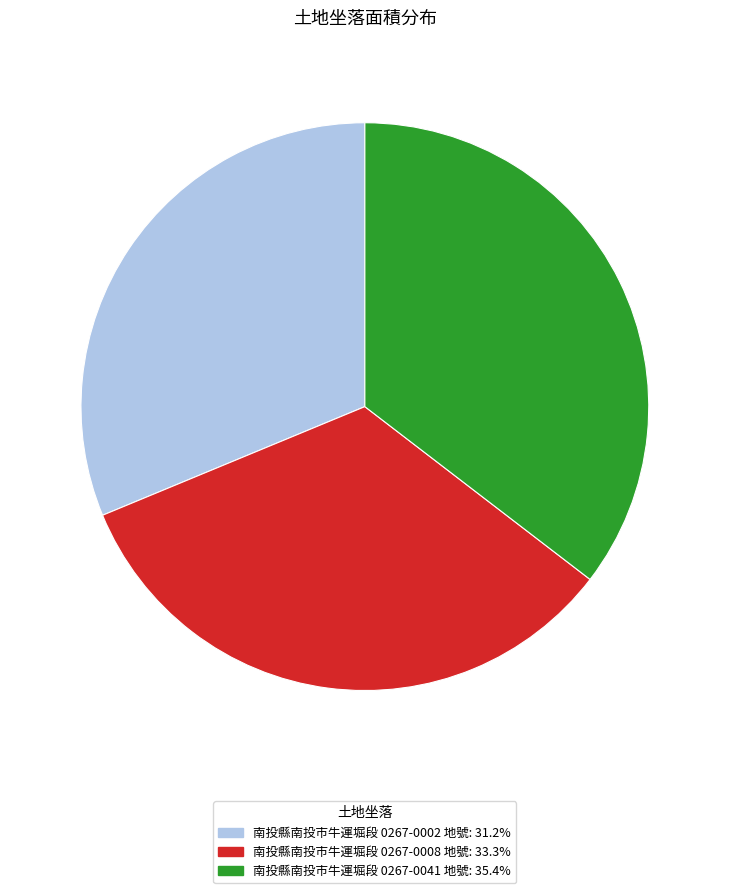

How many segments does this pie chart have?

3